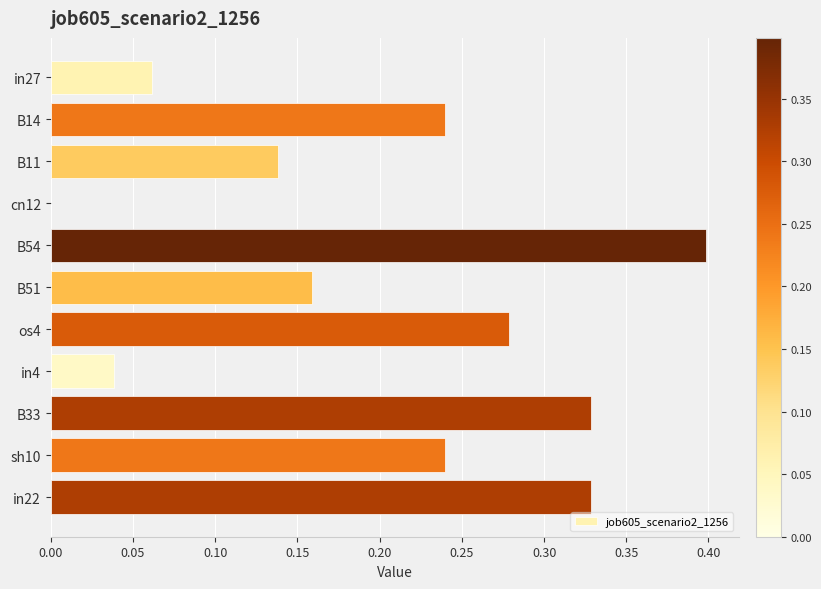

How many values are above zero?

10